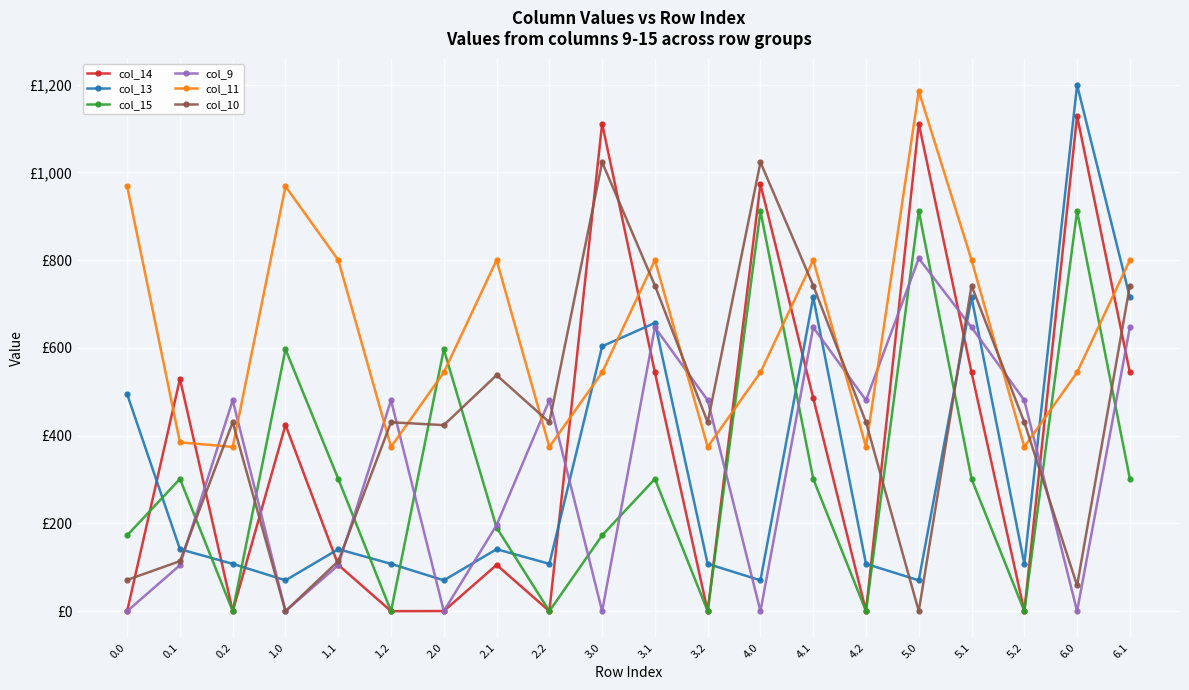

What are all the series names shown in the legend?

col_14, col_13, col_15, col_9, col_11, col_10